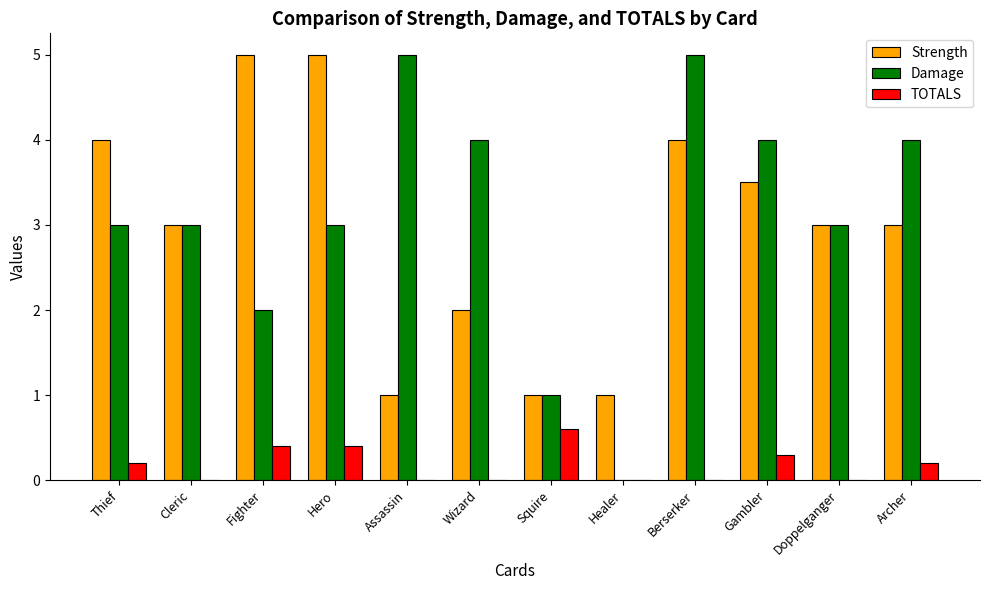

What is the approximate value of Strength at Assassin?

1.0